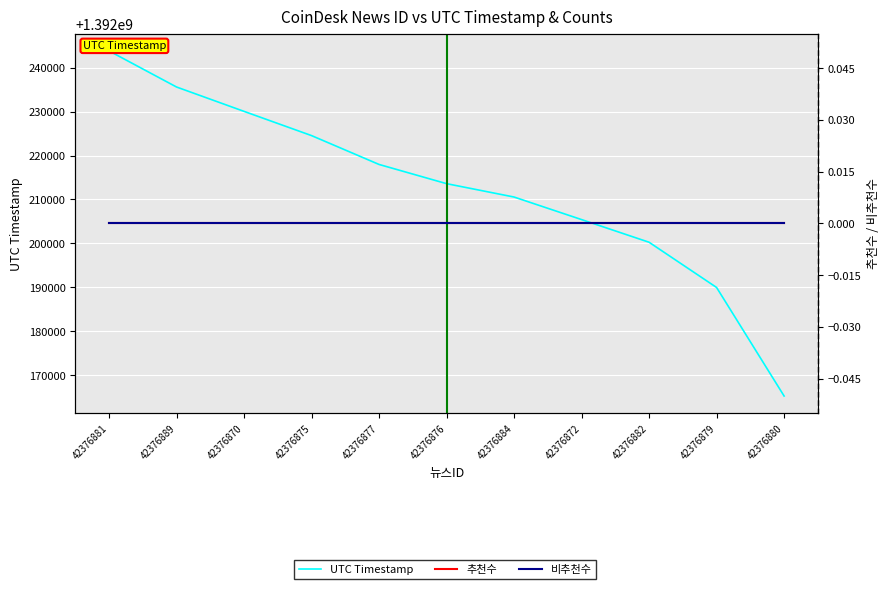

How many data points in UTC Timestamp are less than 1392213604?

5